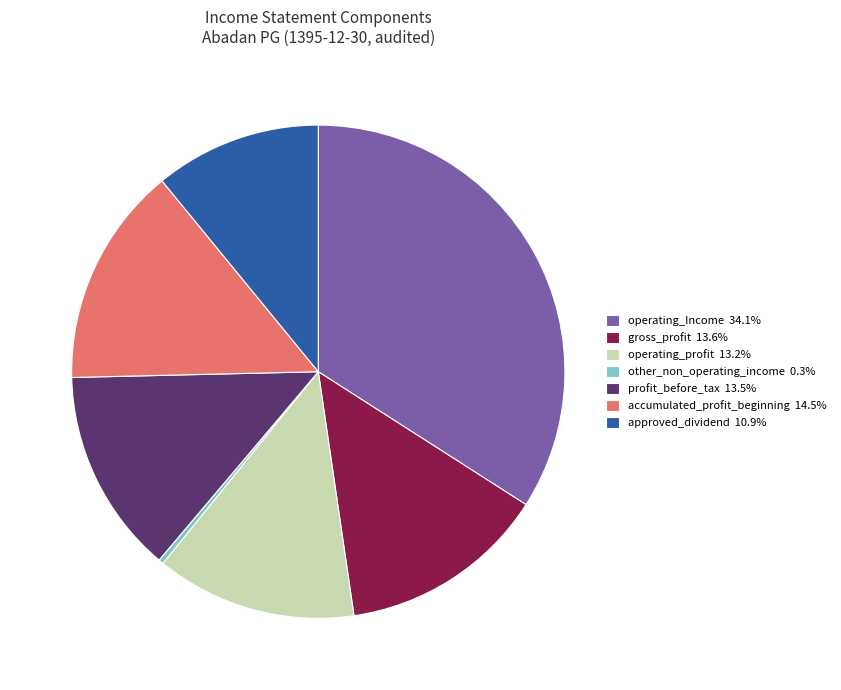

Approximately how many times larger is the value at gross_profit 13.6% compared to other_non_operating_income 0.3%?

42.0